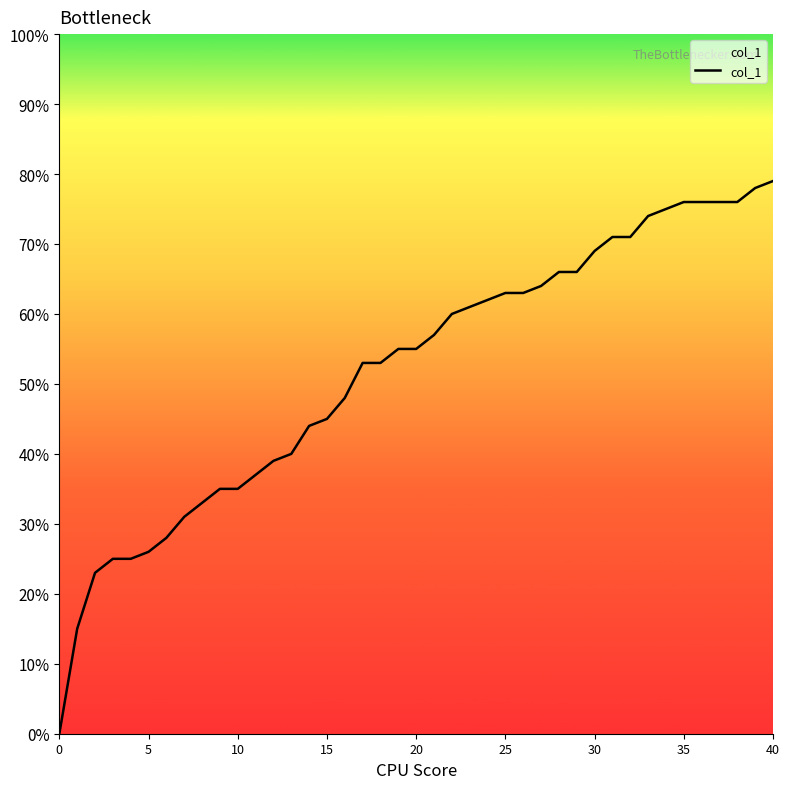

Does the chart have visible grid lines?

No